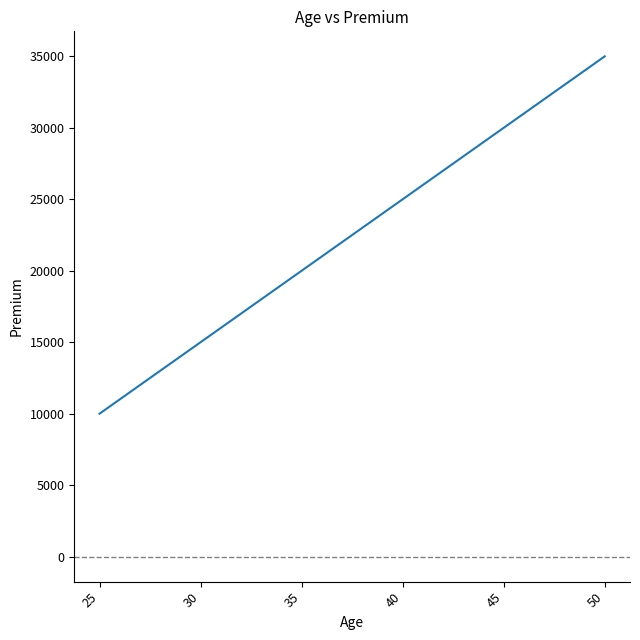

The chart shows a value of 51424 at 50. True or false?

False